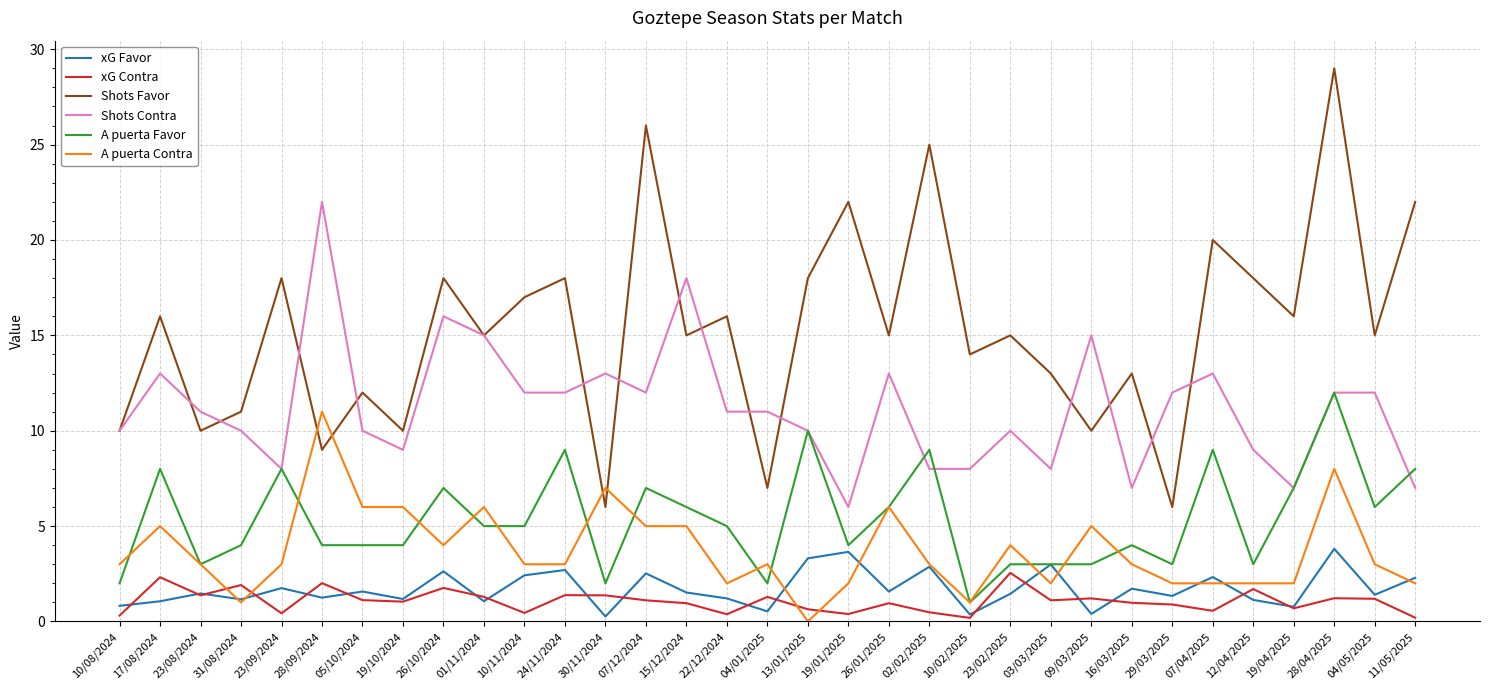

True or false: Shots Contra and A puerta Contra intersect in this chart.

False